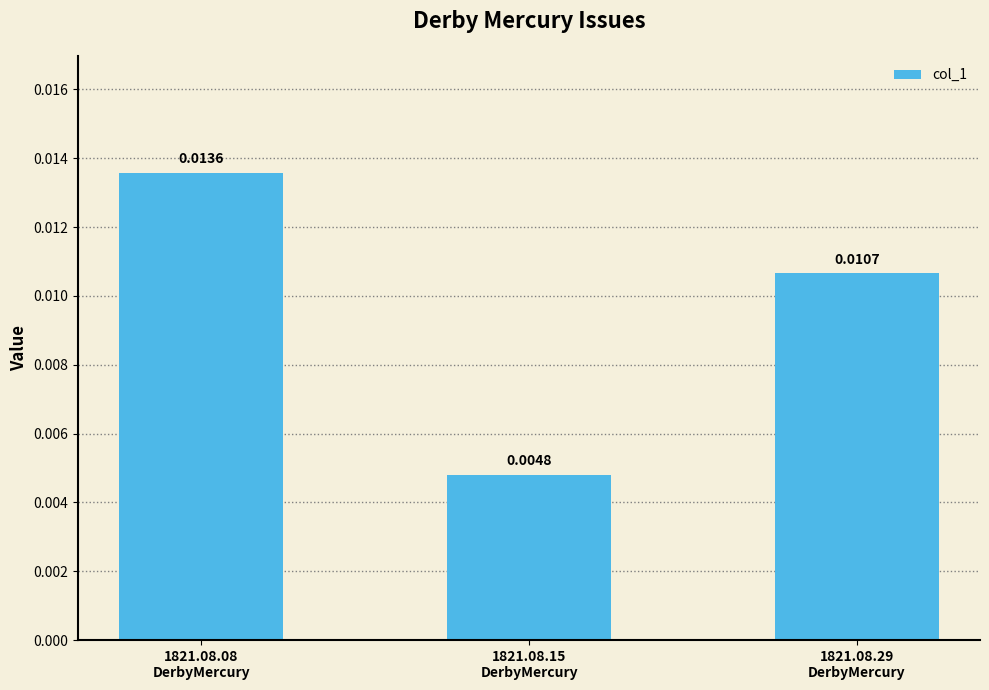

How many bars are there in total?

3